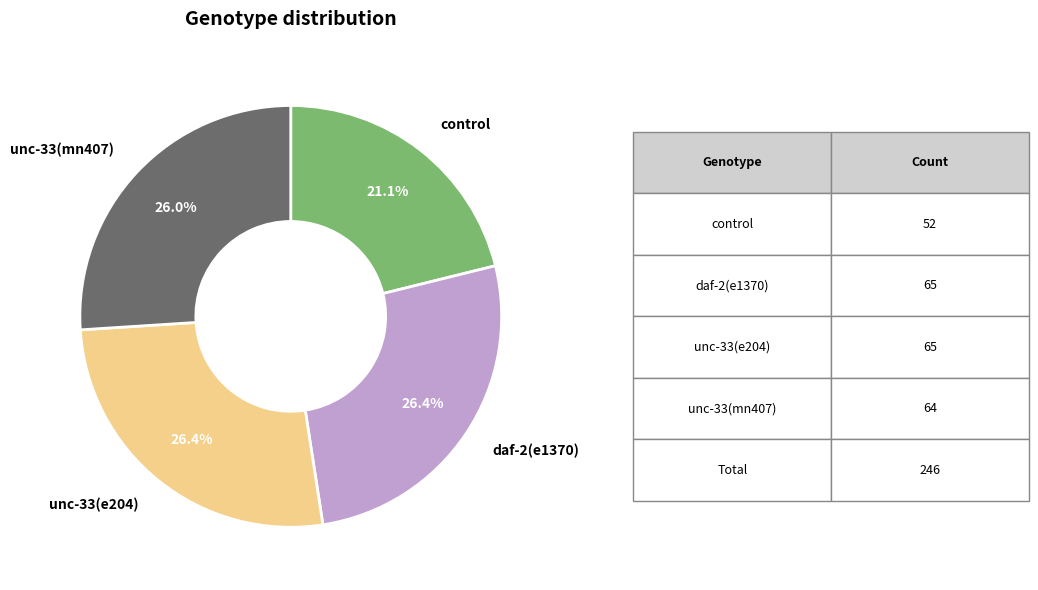

To the nearest percent, what portion does unc-33(e204) represent?

26%